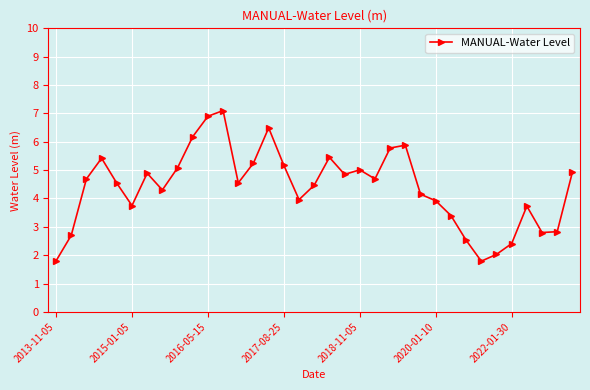

What is the difference between the maximum and minimum values?

5.3